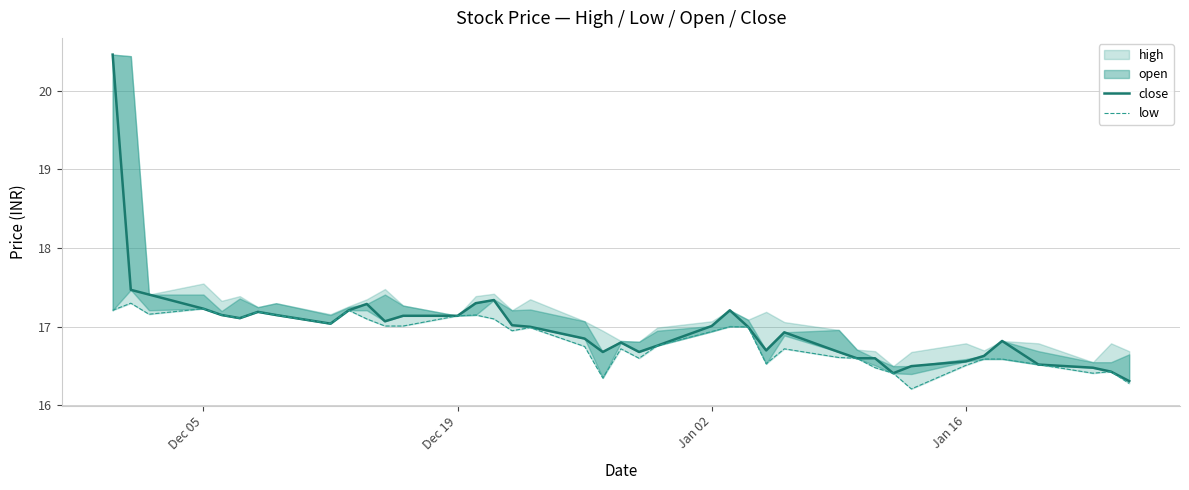

True or false: low has more than 0 interior local peaks.

True